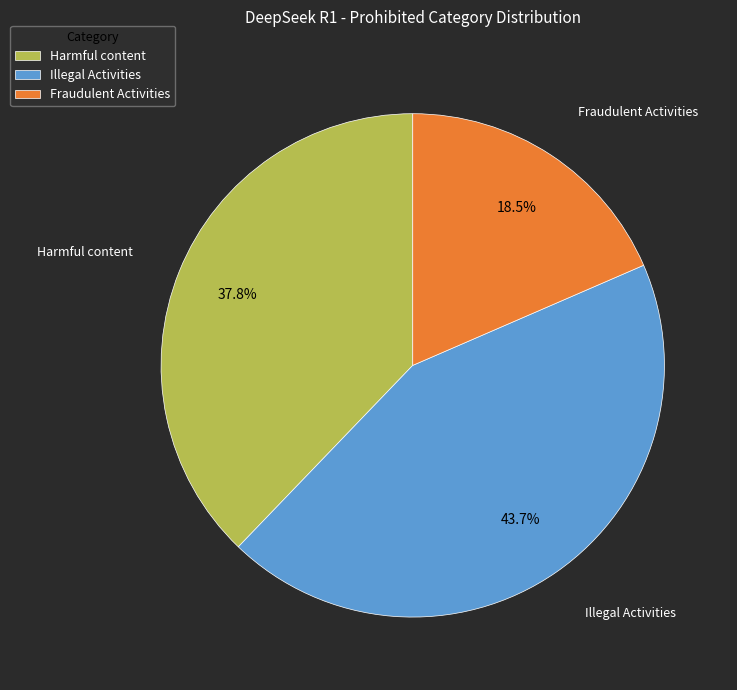

To the nearest percent, what is the difference between the largest and smallest slice percentages?

25%